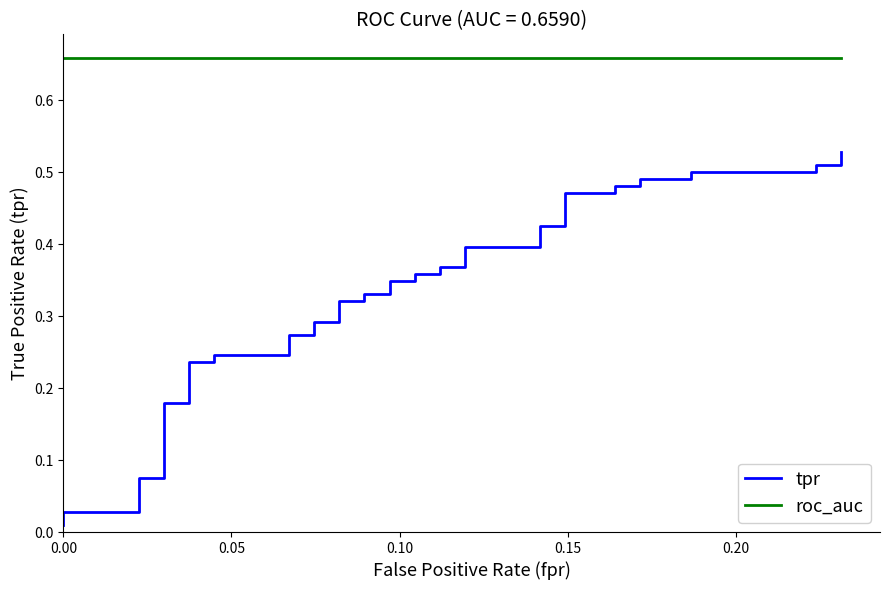

True or false: tpr has more than 1 points higher than both neighbors.

False